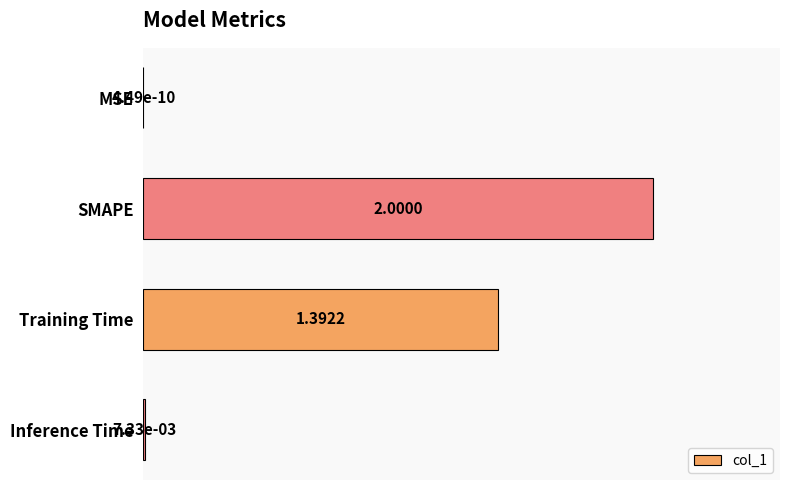

Which label corresponds to the largest value in the chart?

SMAPE